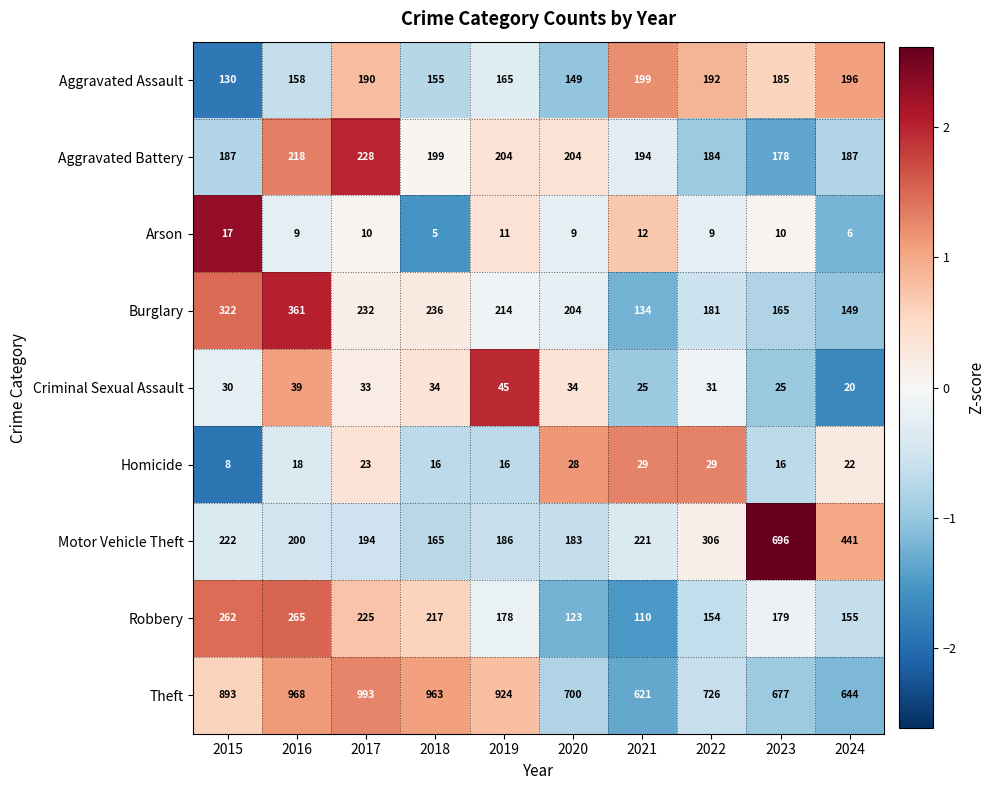

How many data points in Criminal Sexual Assault are less than 33?

5